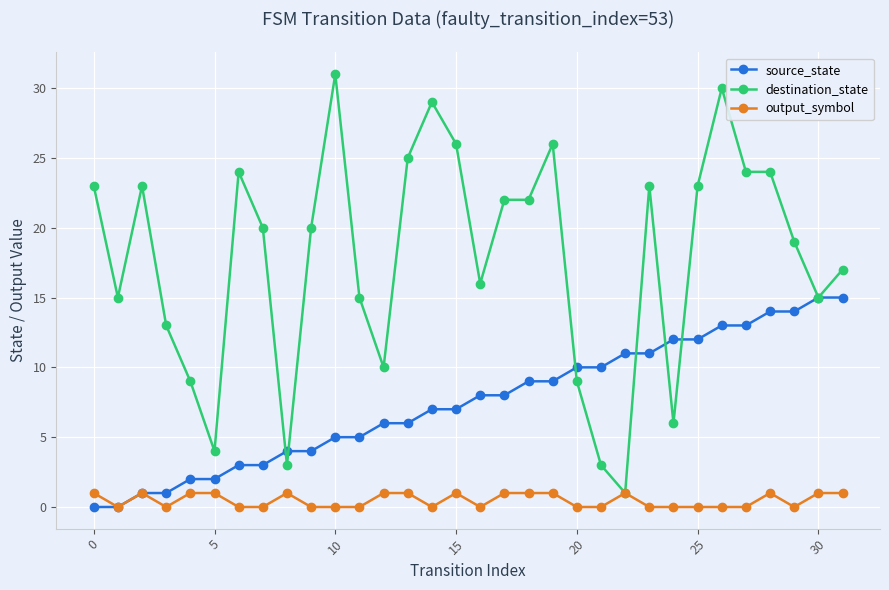

Which series has the widest spread of values?

destination_state